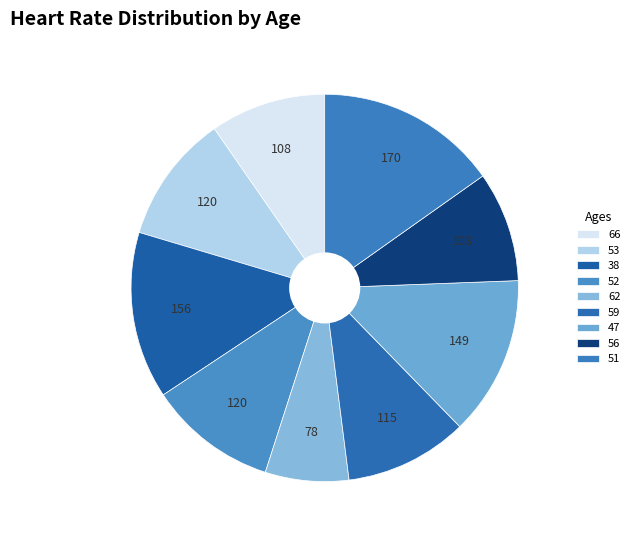

How many slices are in this pie chart?

9